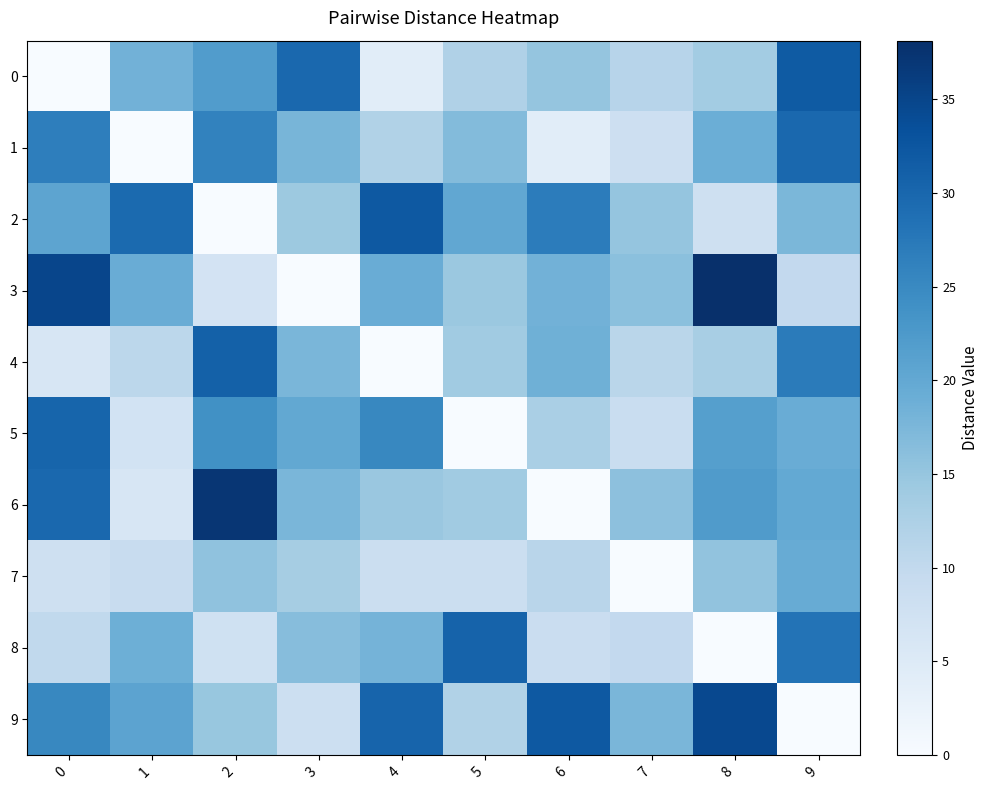

Which has a higher value, 7 or 1?

1